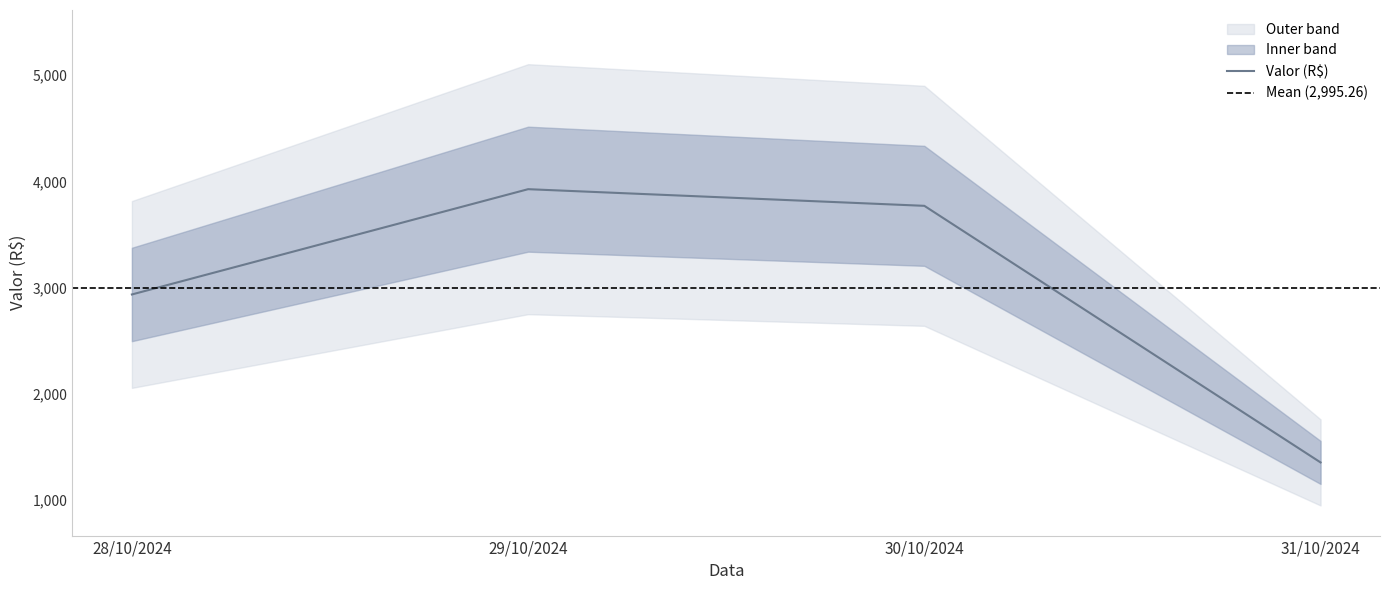

Which category has the highest value across all series?

29/10/2024